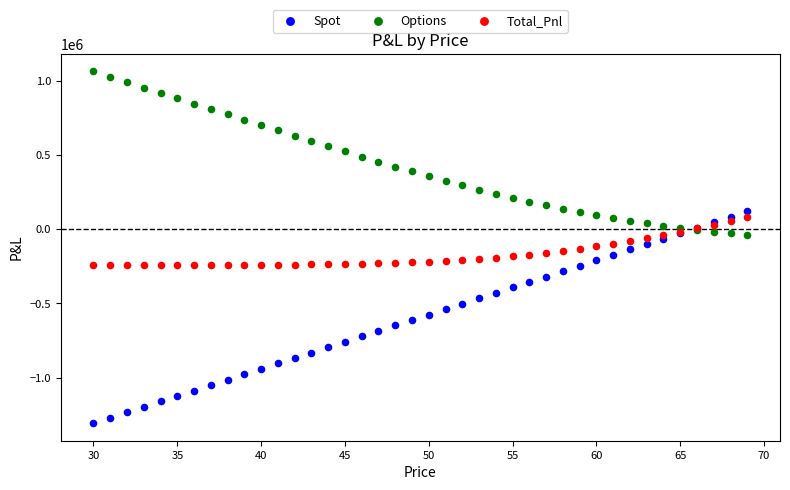

Which series contains the lowest Y value?

Spot